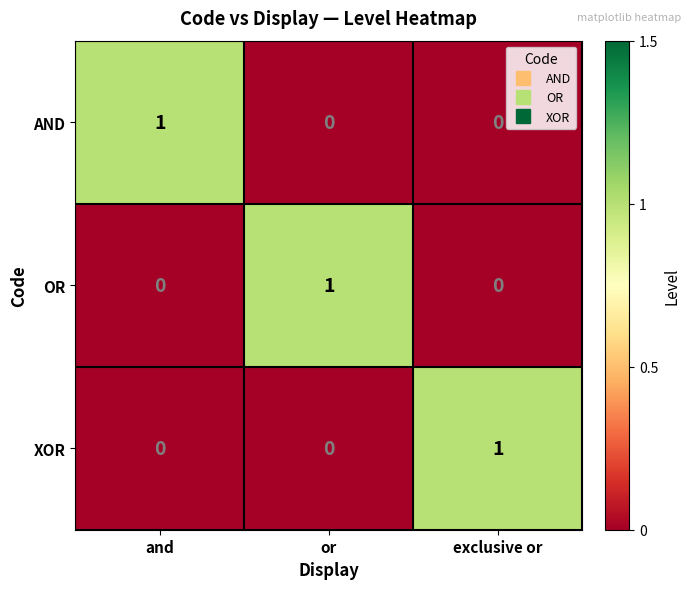

At how many categories does at least one series exceed 0?

3